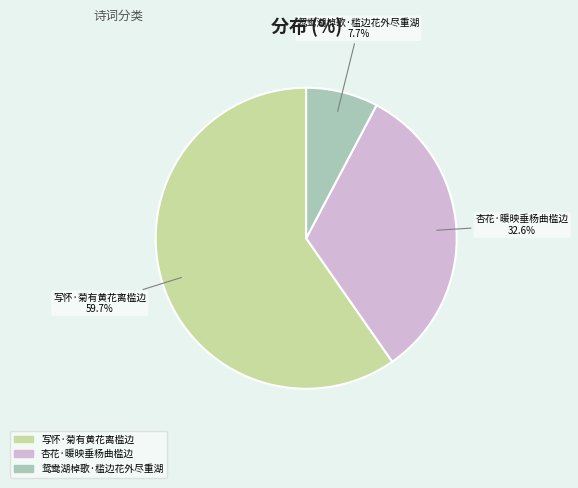

What is the largest slice in the pie chart?

写怀·菊有黄花离槛边